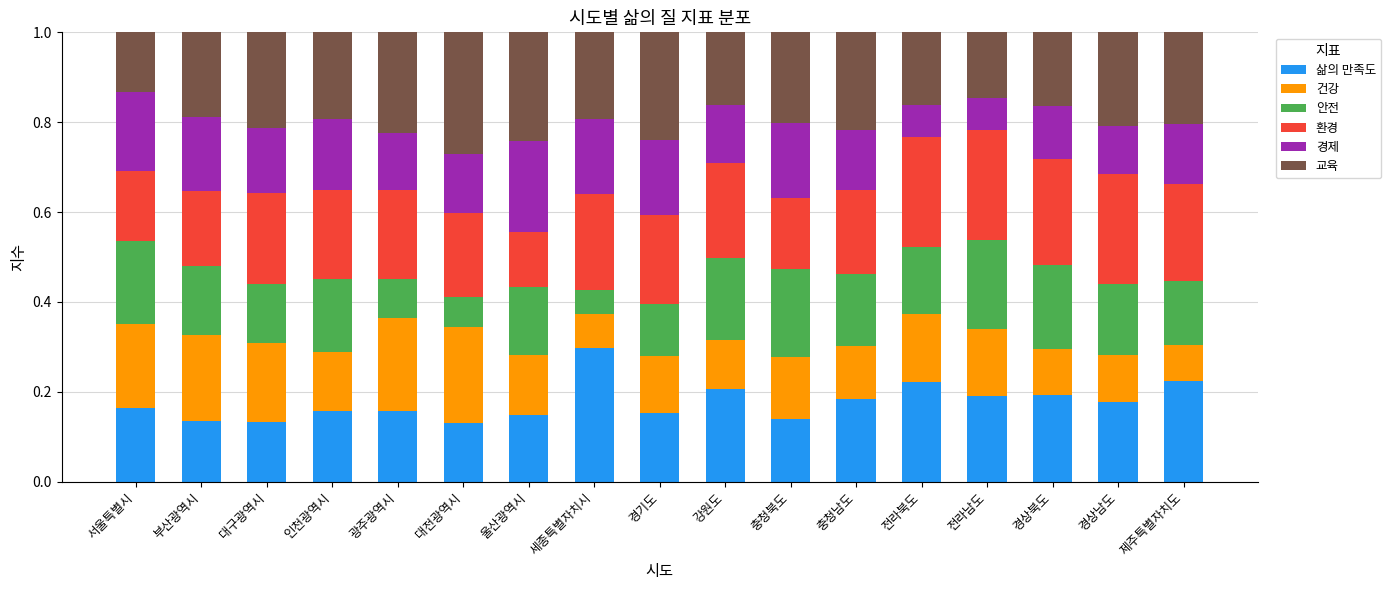

Which category has the highest value in the 삶의 만족도 series?

세종특별자치시